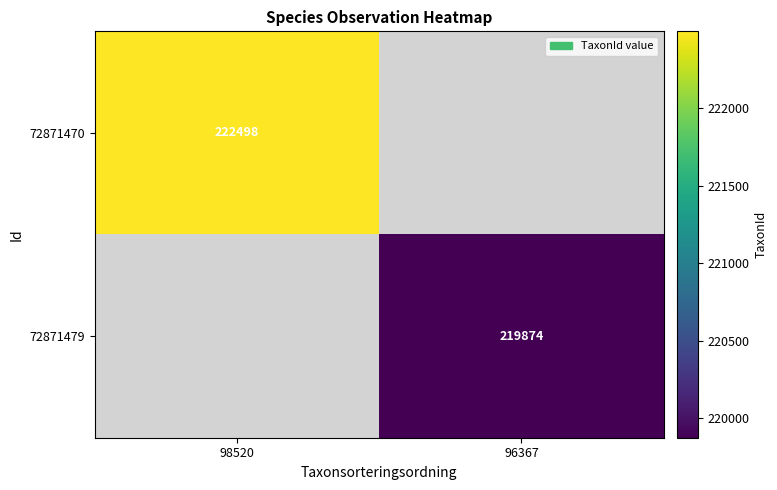

At which category does the chart reach its peak across all series?

98520